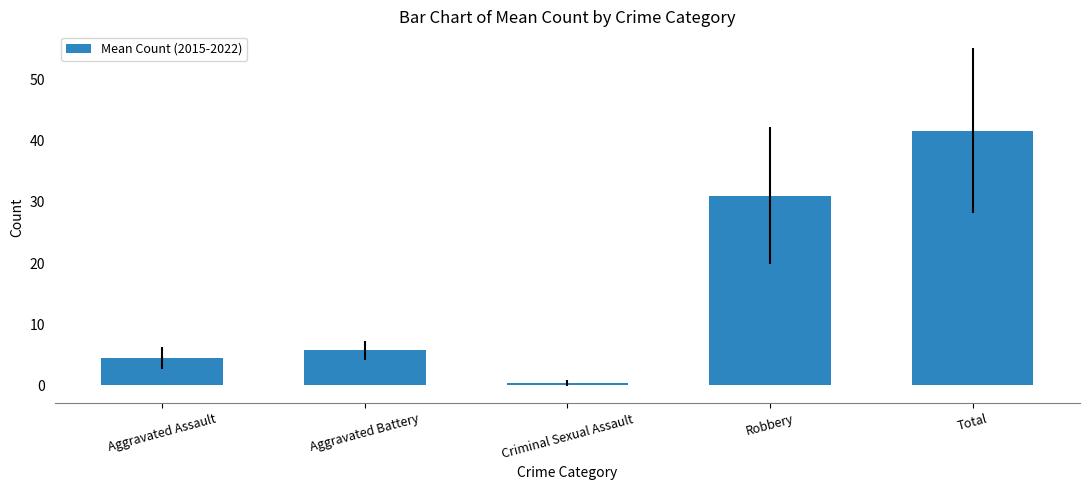

Reading left to right, what are all the values shown in this chart?

Aggravated Assault=4.5	Aggravated Battery=5.8	Criminal Sexual Assault=0.4	Robbery=31.0	Total=41.6